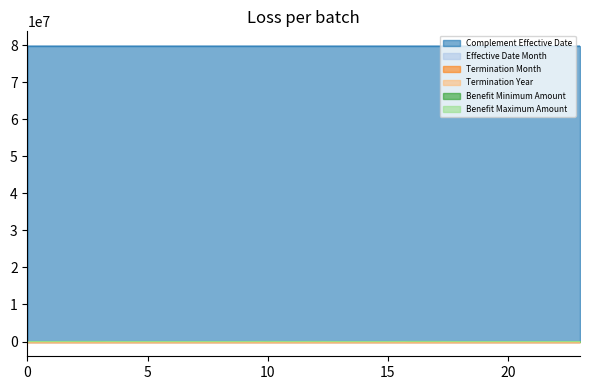

Reading right to left, what are all the values shown in this chart?

Complement Effective Date: 23=79769199	22=79769199	21=79769199	20=79769199	19=79769199	18=79769199	17=79769199	16=79769199	15=79769199	14=79769199	13=79769199	12=79769199	11=79769299	10=79769299	9=79769299	8=79769299	7=79769299	6=79769299	5=79769299	4=79769299	3=79769299	2=79769299	1=79769299	0=79769299
Effective Date Month: 23=8	22=8	21=8	20=8	19=8	18=8	17=8	16=8	15=8	14=8	13=8	12=8	11=7	10=7	9=7	8=7	7=7	6=7	5=7	4=7	3=7	2=7	1=7	0=7
Termination Month: 23=0	22=0	21=0	20=0	19=0	18=0	17=0	16=0	15=0	14=0	13=0	12=0	11=7	10=7	9=7	8=7	7=7	6=7	5=7	4=7	3=7	2=7	1=7	0=7
Termination Year: 23=0	22=0	21=0	20=0	19=0	18=0	17=0	16=0	15=0	14=0	13=0	12=0	11=23	10=23	9=23	8=23	7=23	6=23	5=23	4=23	3=23	2=23	1=23	0=23
Benefit Minimum Amount: 23=0	22=0	21=0	20=0	19=0	18=0	17=1000	16=1000	15=0	14=0	13=0	12=1000	11=0	10=1000	9=0	8=0	7=0	6=0	5=0	4=0	3=1000	2=1000	1=0	0=0
Benefit Maximum Amount: 23=0	22=0	21=0	20=0	19=0	18=0	17=25000	16=25000	15=0	14=0	13=0	12=25000	11=0	10=25000	9=0	8=0	7=0	6=0	5=0	4=0	3=25000	2=25000	1=0	0=0